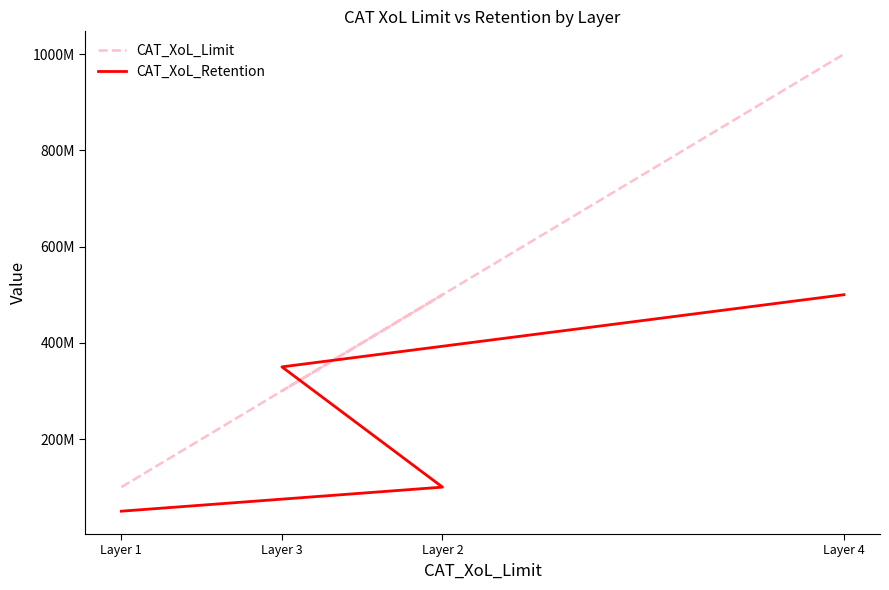

What is the approximate value of CAT_XoL_Retention at Layer 4, to the nearest 50?

500000000